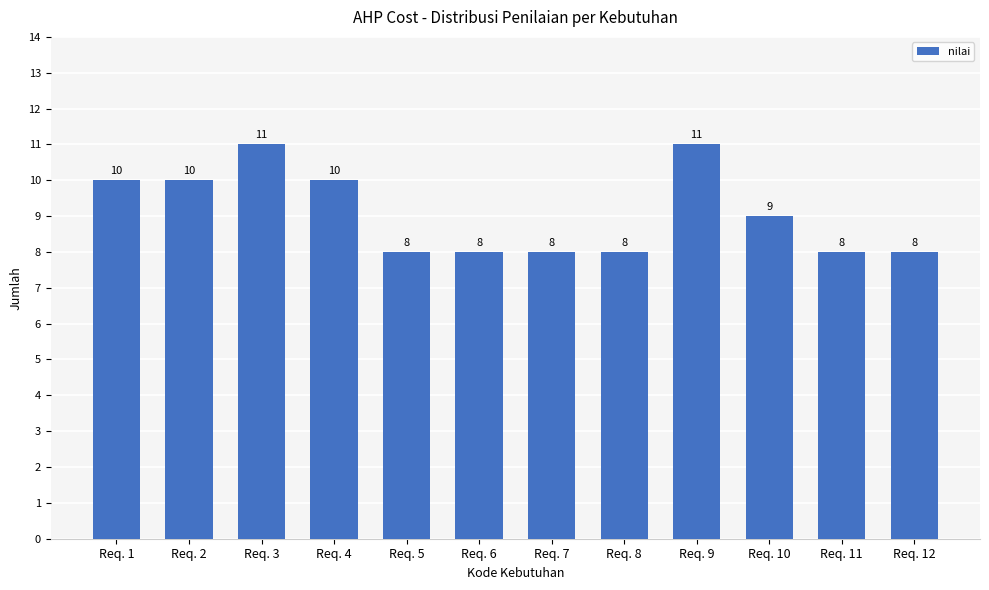

Are the bars grouped side by side (vs. stacked)?

No